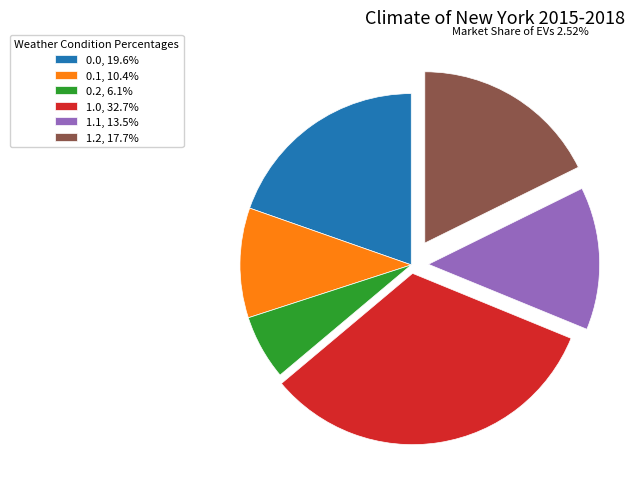

Does 1.1 account for over 50% of the chart?

No